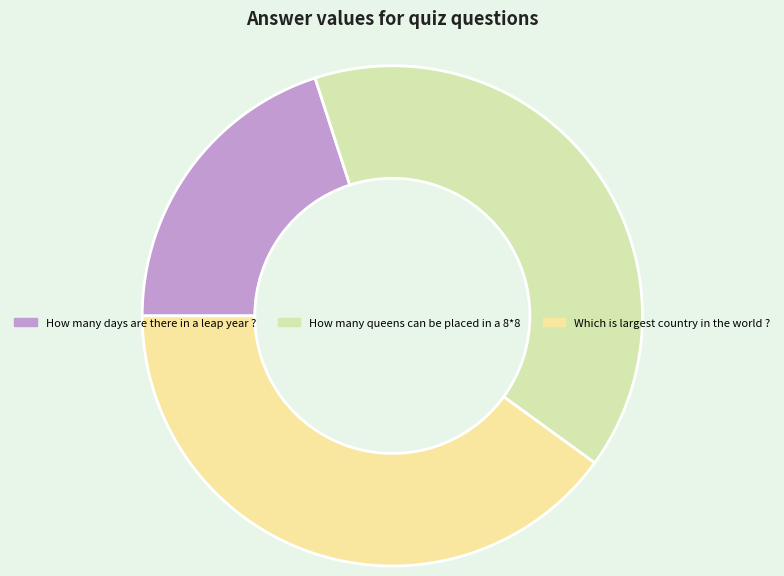

Which slice is the smallest?

How many days are there in a leap year ?